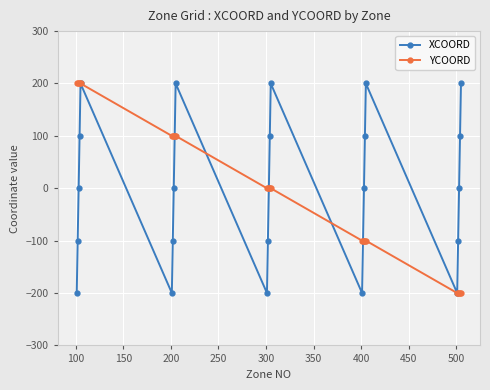

How many data points in YCOORD are less than 0?

10